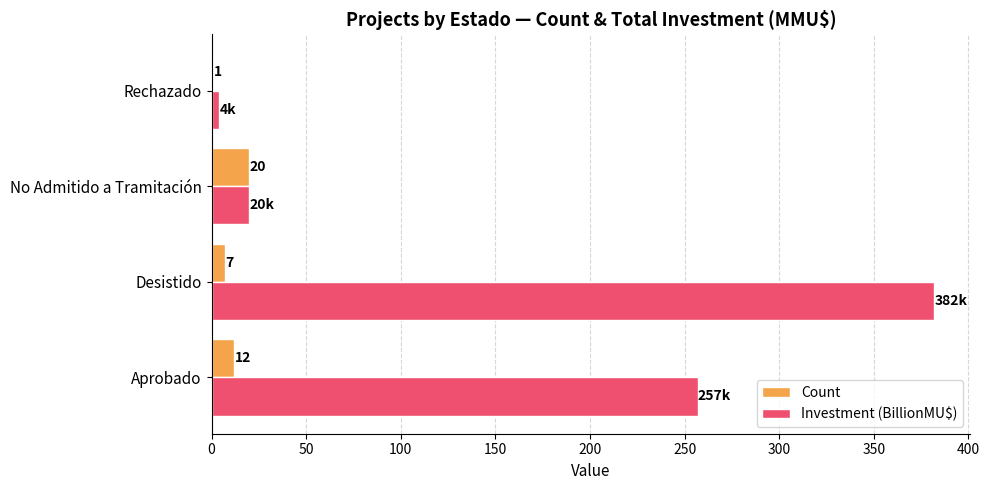

How many series are shown in this chart?

2